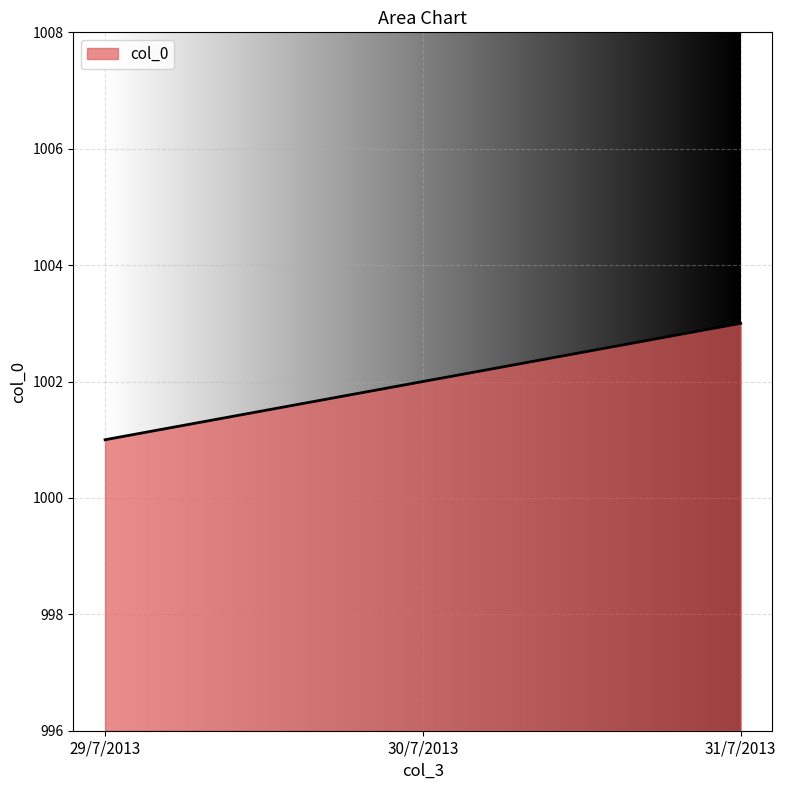

What is the change in value from 30/7/2013 to 31/7/2013?

+1